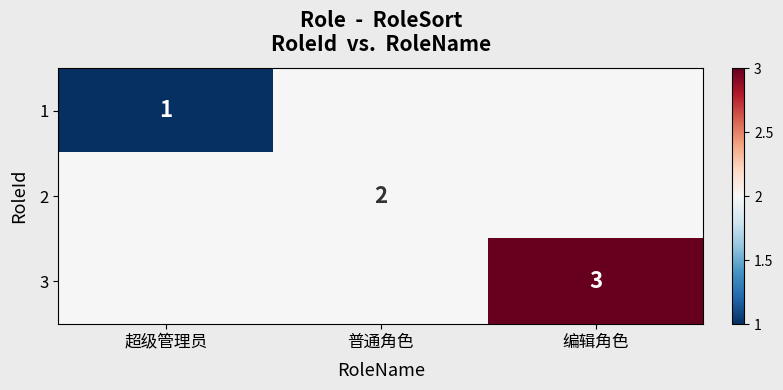

The value of 3 at 编辑角色 is 1. True or false?

False